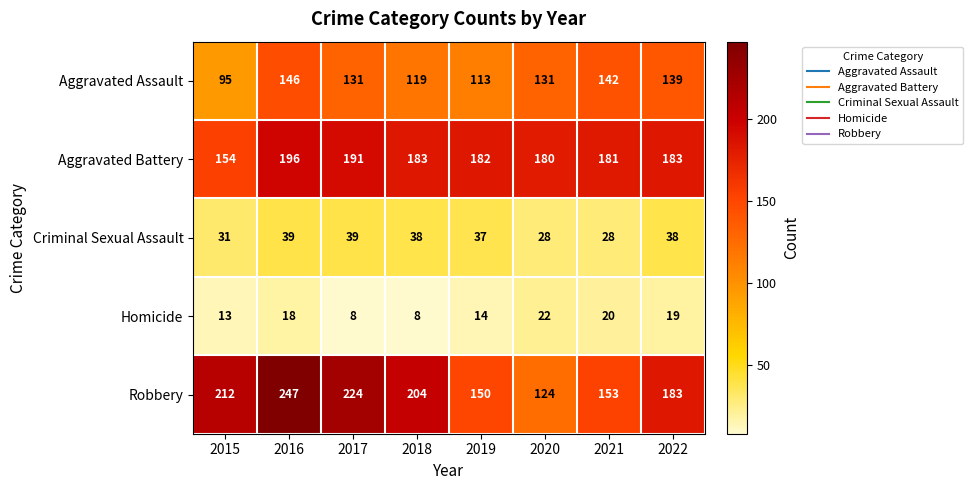

At 2015, list the series in order from smallest to largest.

Homicide, Criminal Sexual Assault, Aggravated Assault, Aggravated Battery, Robbery